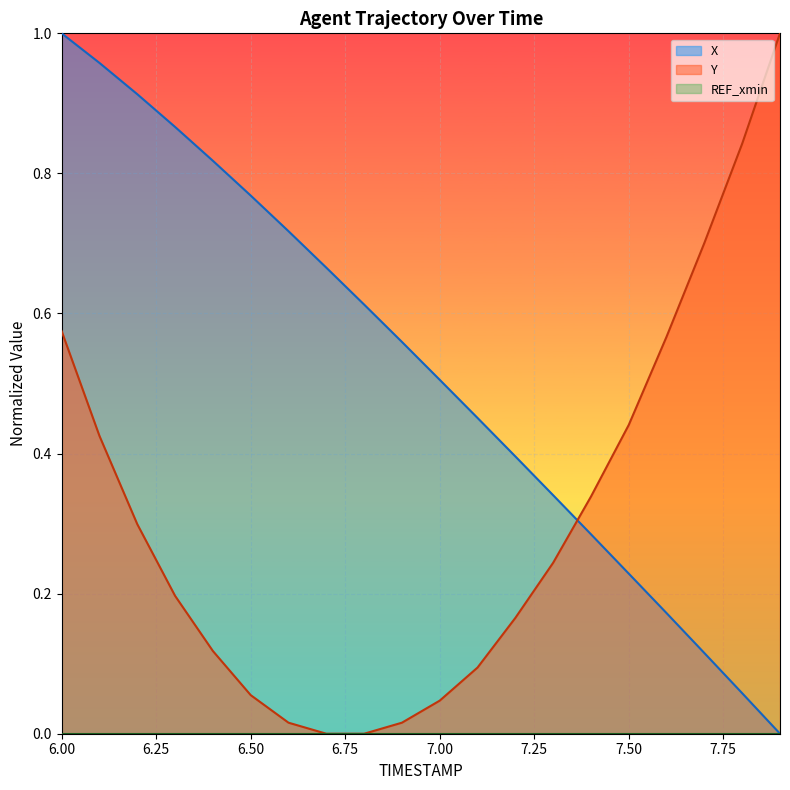

What is the spread (max minus min) of values at 6.9?

0.5